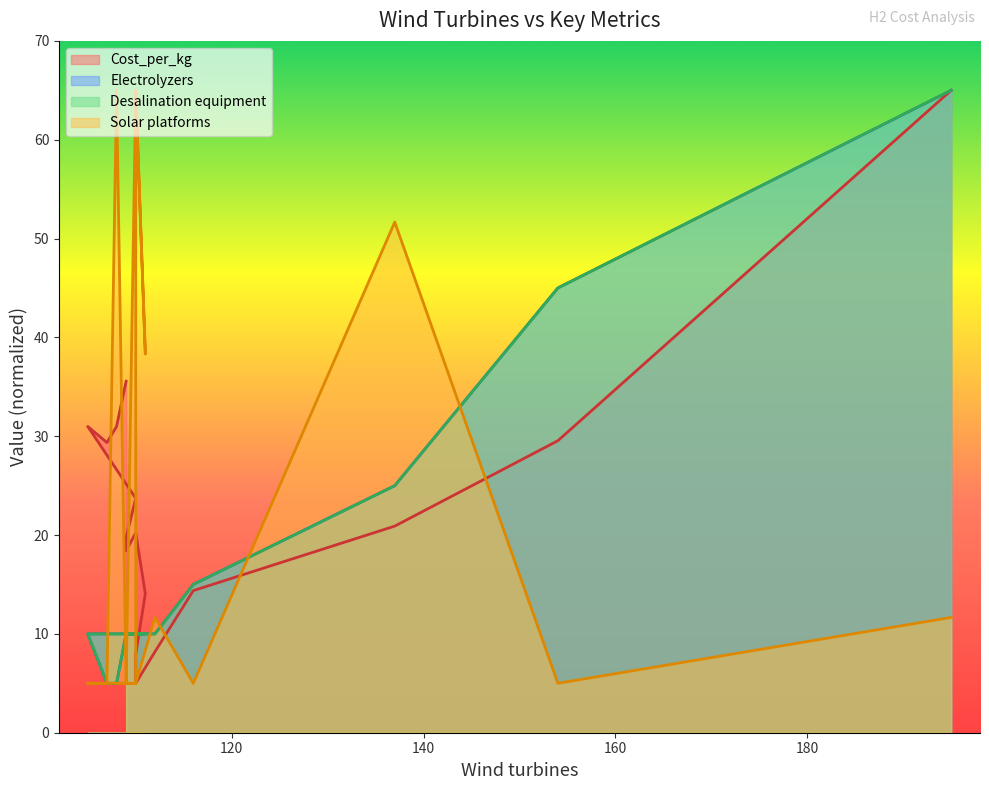

What is the sum of the Desalination equipment values at 109 and 109?

20.0